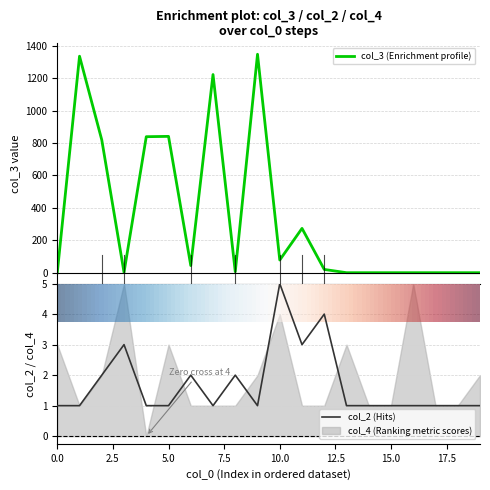

What is the difference between the second highest and second lowest values in the col_2 series?

3